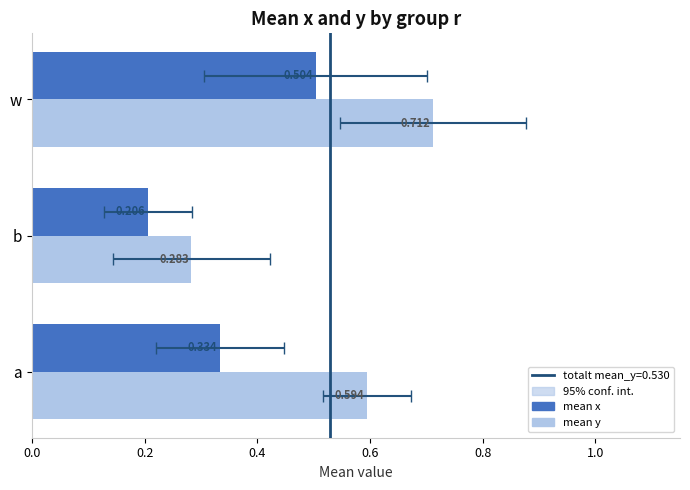

Is it true that mean_y equals 0.3 at w?

False